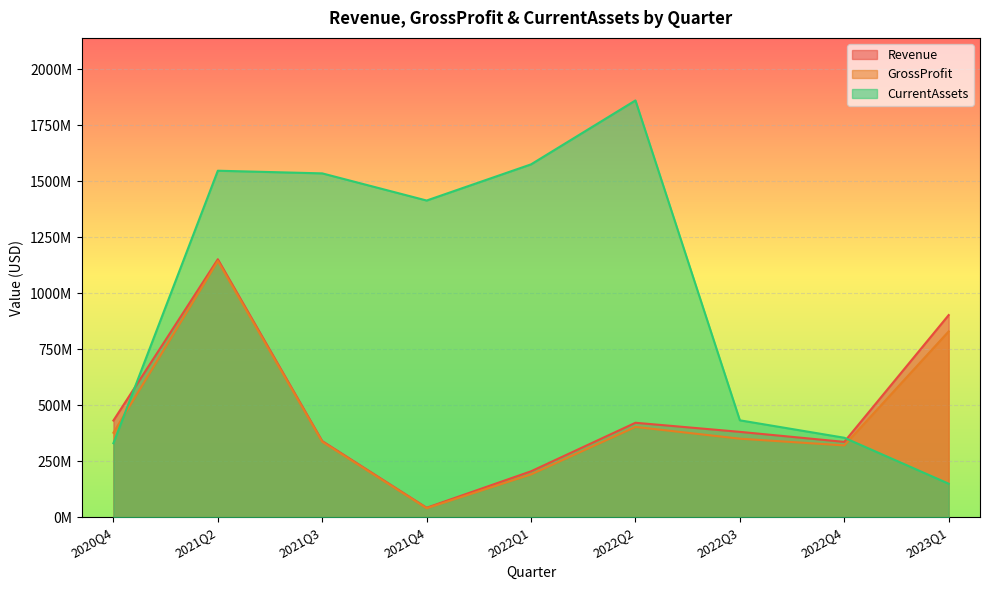

At how many categories does at least one series exceed 541452907?

6